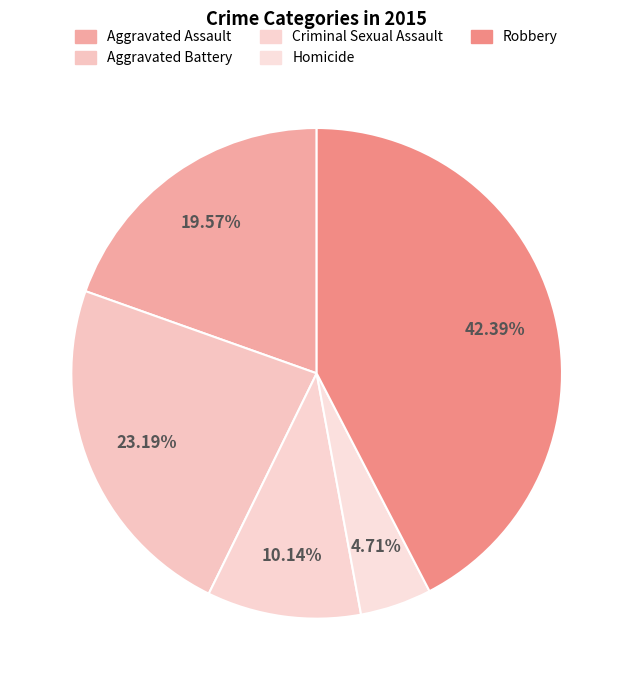

How many segments does this pie chart have?

5